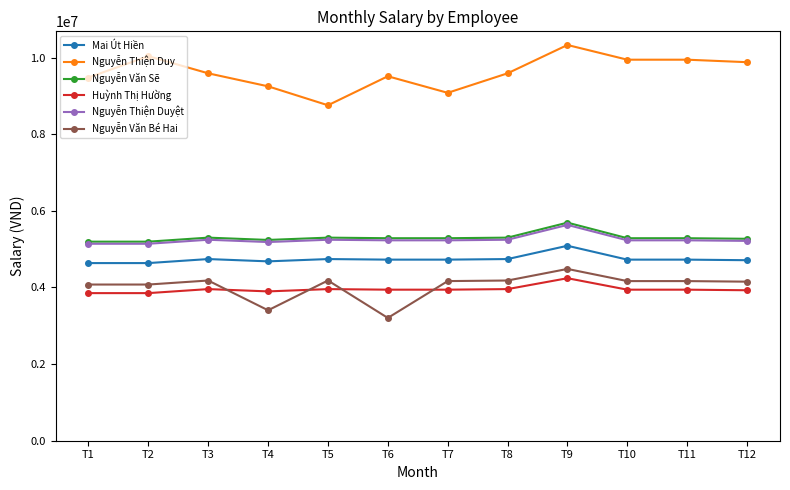

True or false: Mai Út Hiền and Huỳnh Thị Hường cross at least once.

False